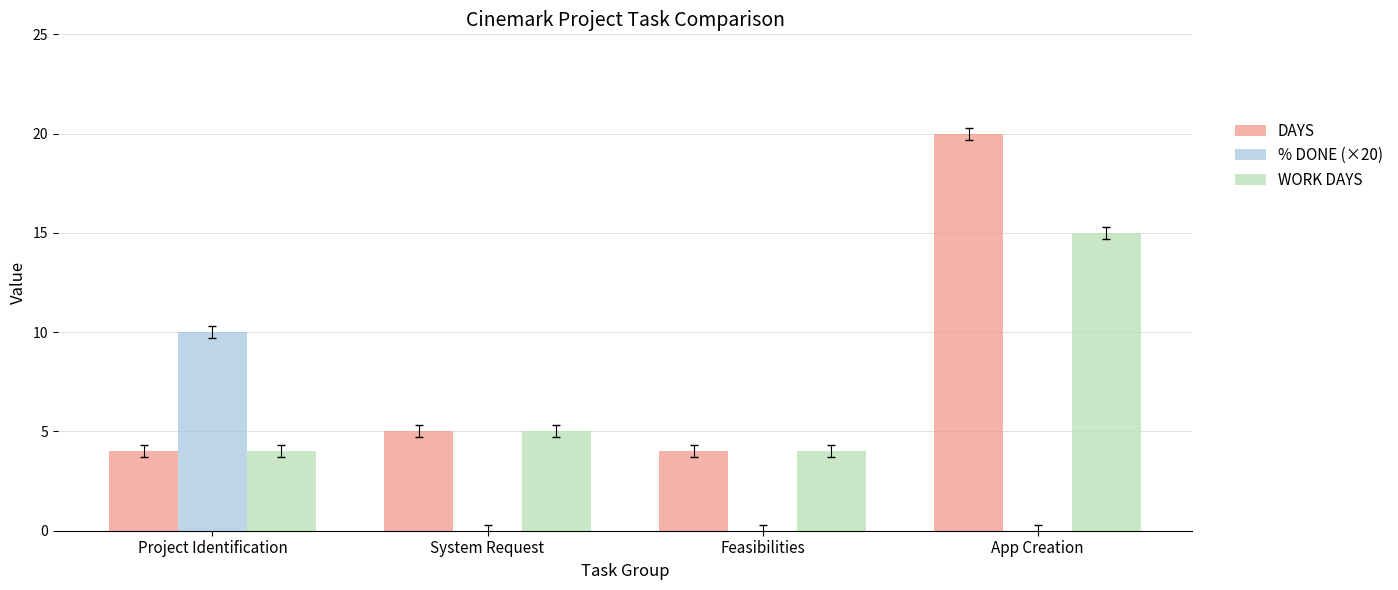

How many % DONE (×20) values are between 0 and 10?

4